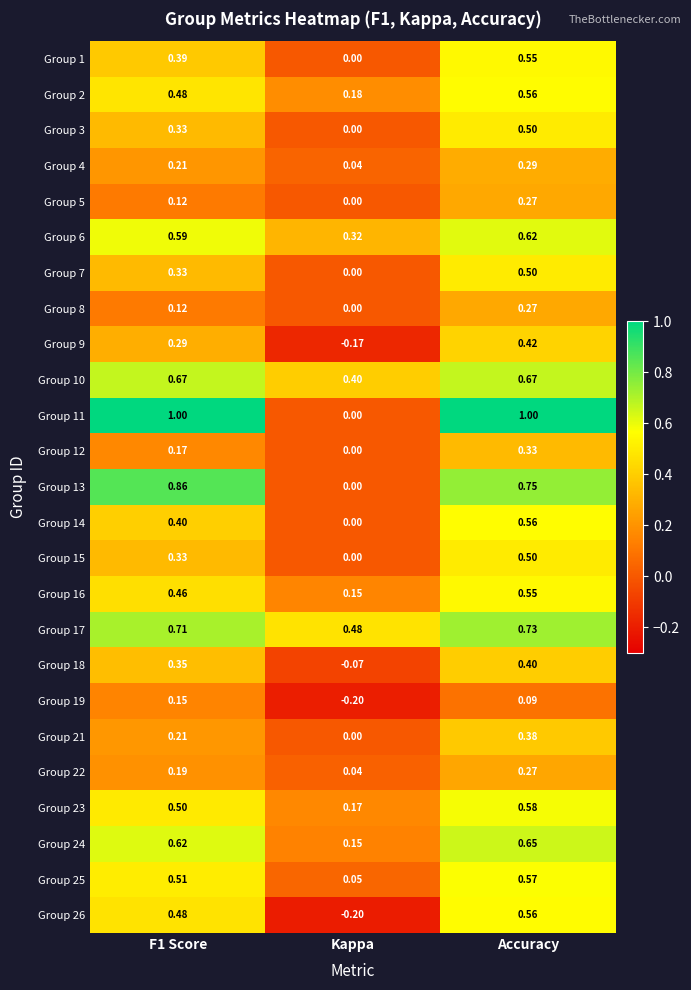

Is the value of Group 7 at F1 Score greater than the value of Group 2 at Kappa?

Yes